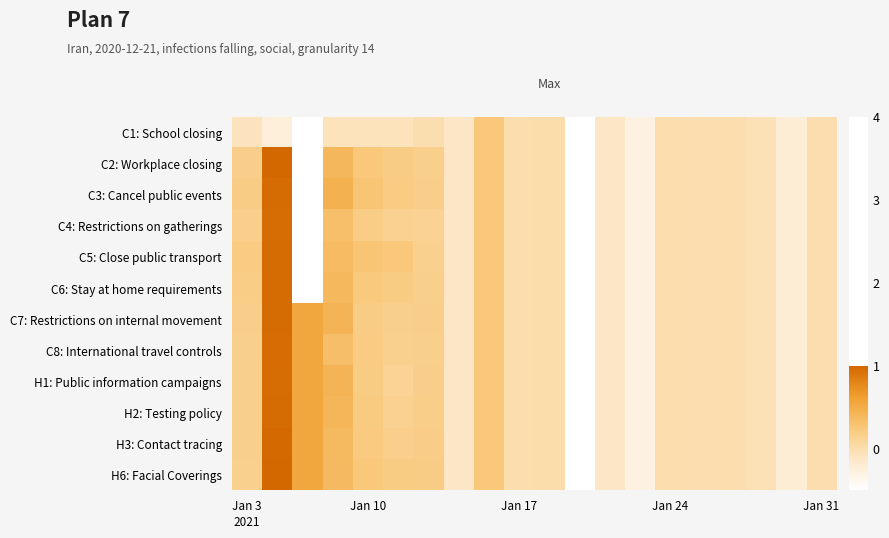

Which series has the largest total across all categories?

H6: Facial Coverings